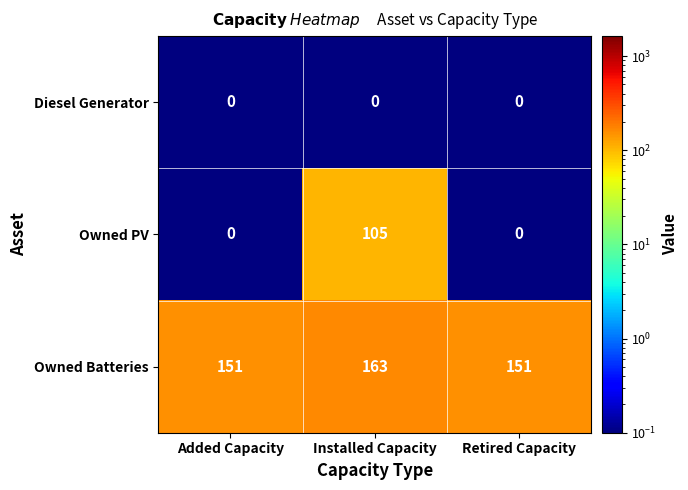

The value of Diesel Generator at Retired Capacity is 0. True or false?

True